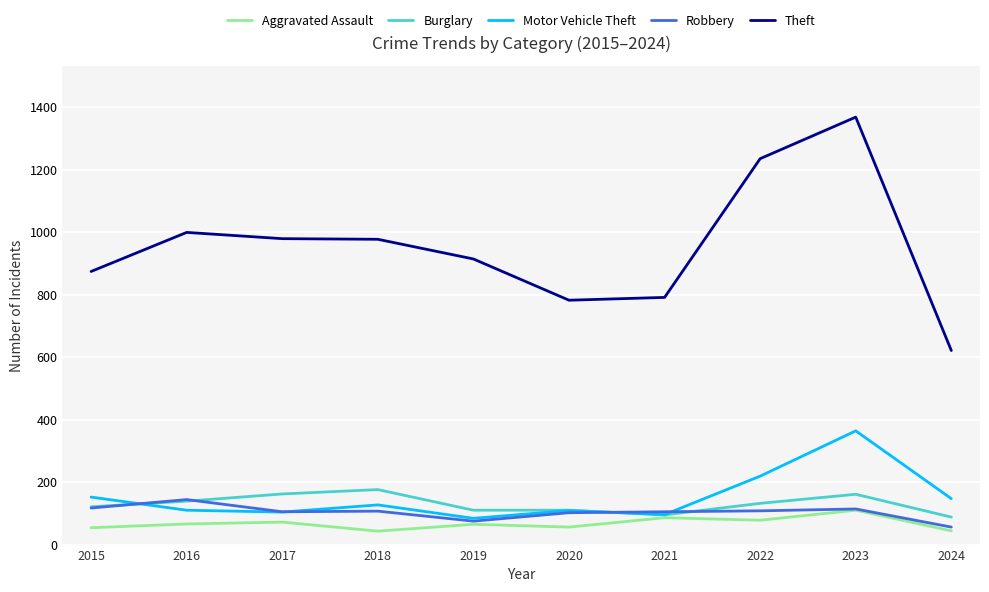

True or false: Burglary has more than 1 interior local peaks.

True